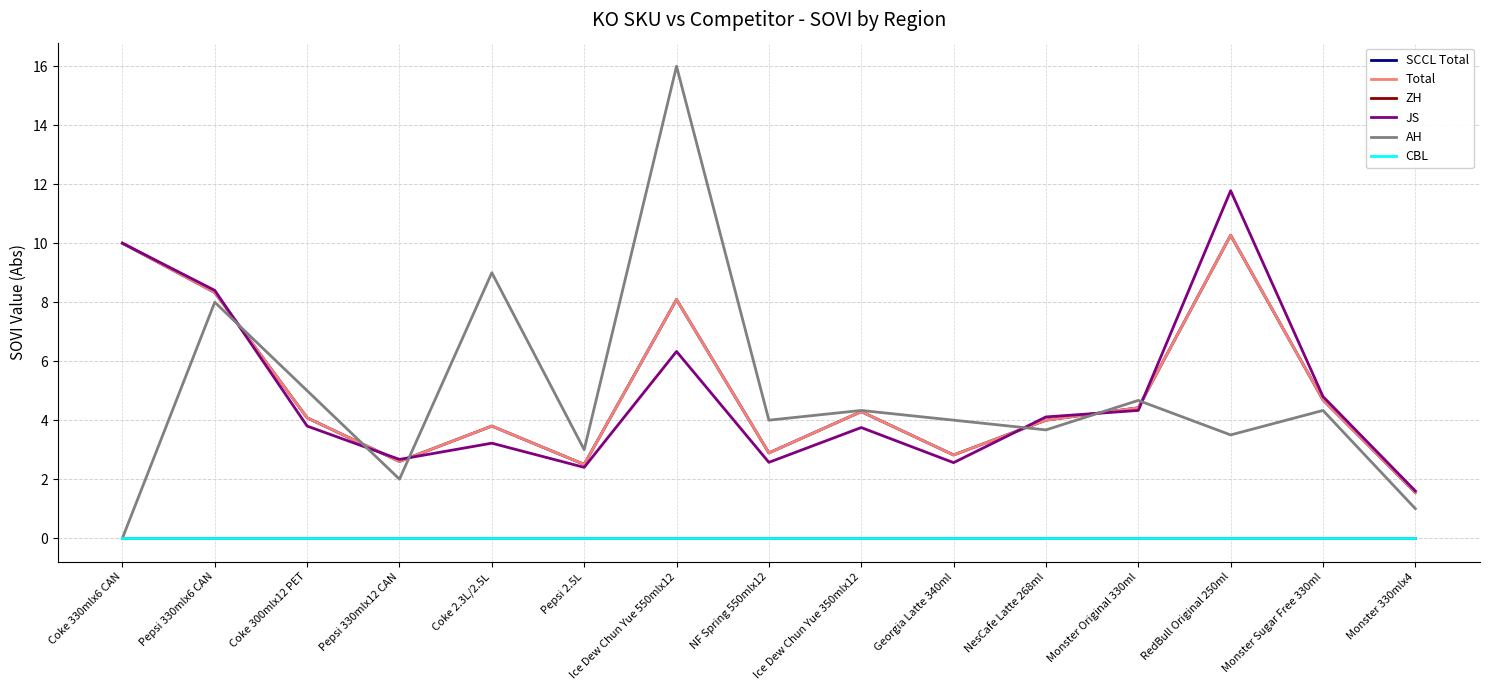

What is the difference between the highest and lowest values at Georgia Latte 340ml?

4.0